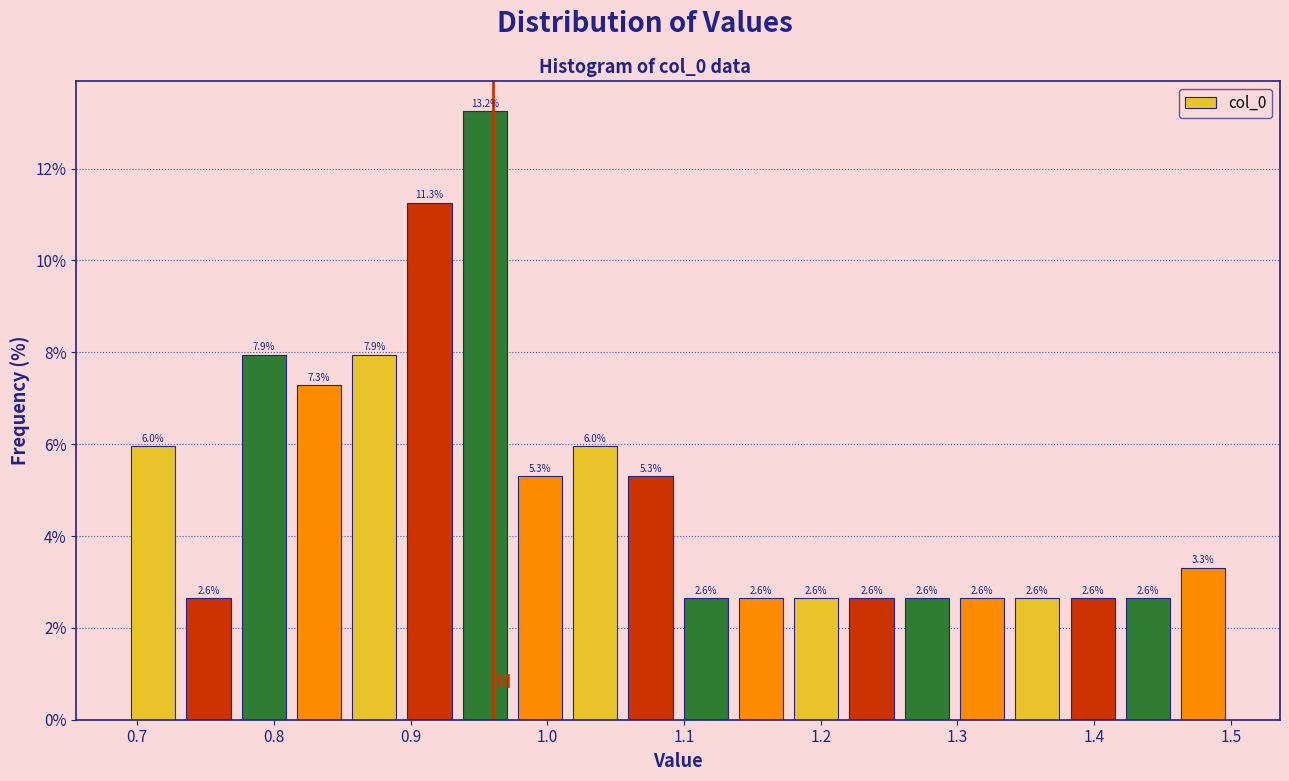

Reading left to right, transcribe this chart: for each bar, give the range it covers on the x-axis and its height. The bar edges are not printed on the chart, so give them approximately, as read against the axis.

0.69 to 0.73: 6.0
0.73 to 0.77: 2.6
0.77 to 0.81: 7.9
0.81 to 0.85: 7.3
0.85 to 0.89: 7.9
0.89 to 0.93: 11.3
0.93 to 0.97: 13.2
0.97 to 1.01: 5.3
1.01 to 1.06: 6.0
1.06 to 1.10: 5.3
1.10 to 1.14: 2.6
1.14 to 1.18: 2.6
1.18 to 1.22: 2.6
1.22 to 1.26: 2.6
1.26 to 1.30: 2.6
1.30 to 1.34: 2.6
1.34 to 1.38: 2.6
1.38 to 1.42: 2.6
1.42 to 1.46: 2.6
1.46 to 1.50: 3.3